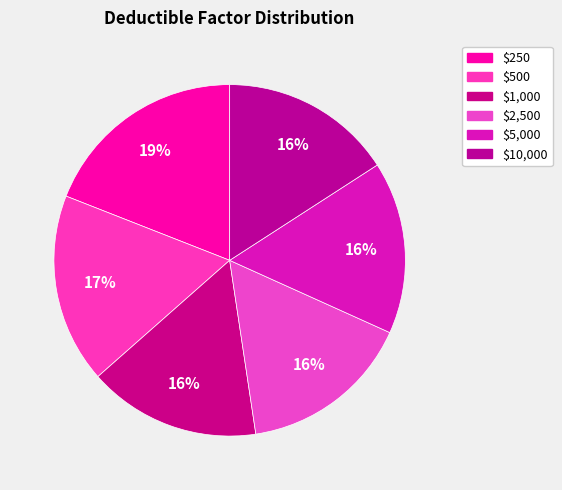

What is the largest slice in the pie chart?

$250